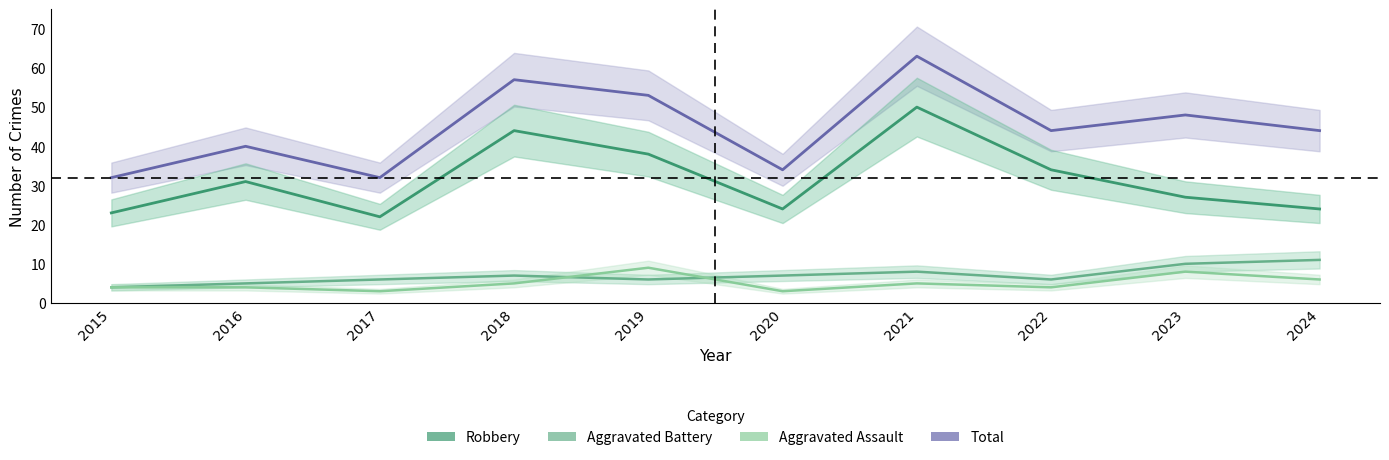

True or false: Robbery and Total intersect in this chart.

False